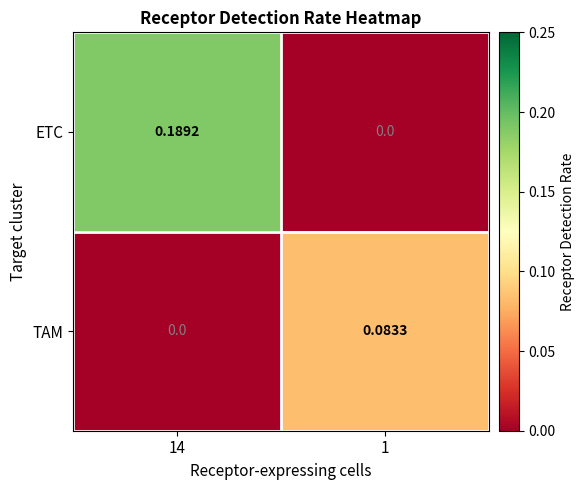

Between 14 and 1, which series saw the biggest shift?

ETC